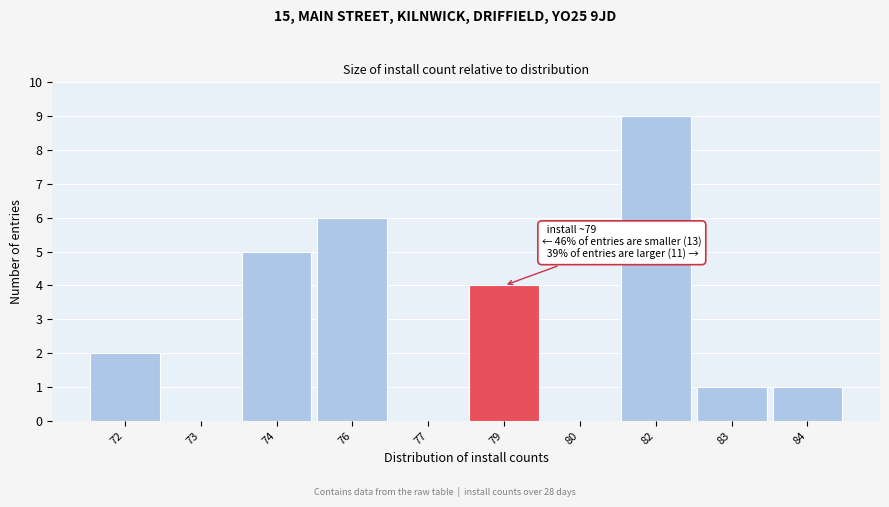

Reading right to left, transcribe all the data shown in this chart.

84=1	83=1	82=9	80=0	79=4	77=0	76=6	74=5	73=0	72=2